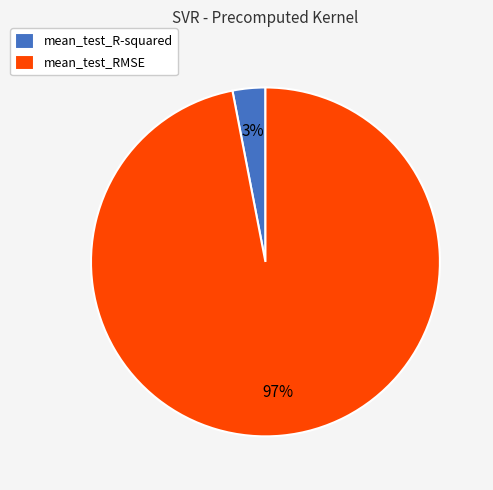

Count the number of slices in the pie.

2